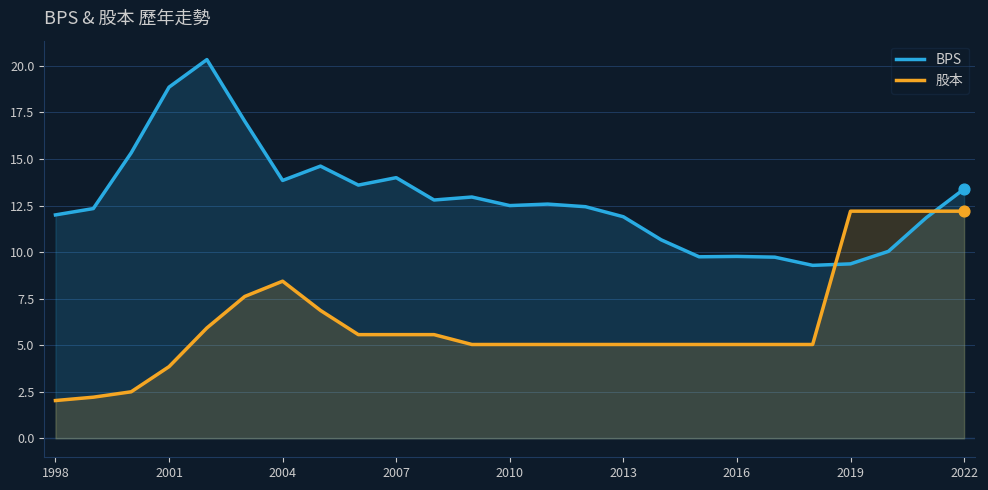

What is the total value across all series at 2016?

14.8